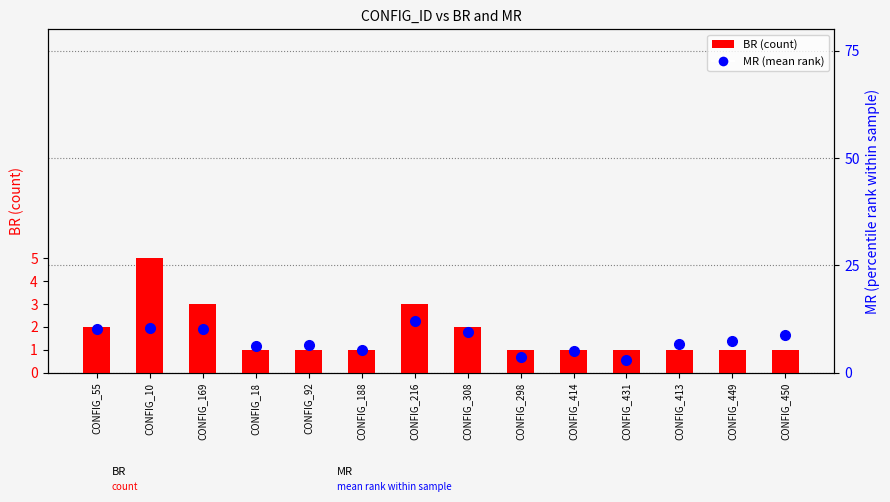

How many BR values are between 1 and 2?

11